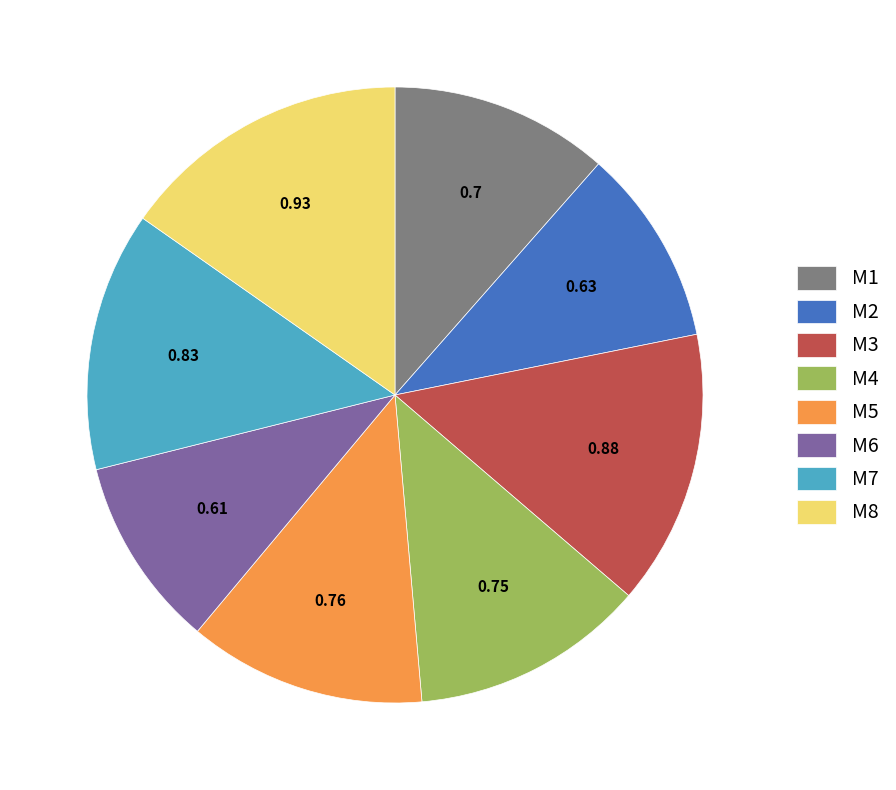

Do M4 and M1 together represent more than half of the pie?

No